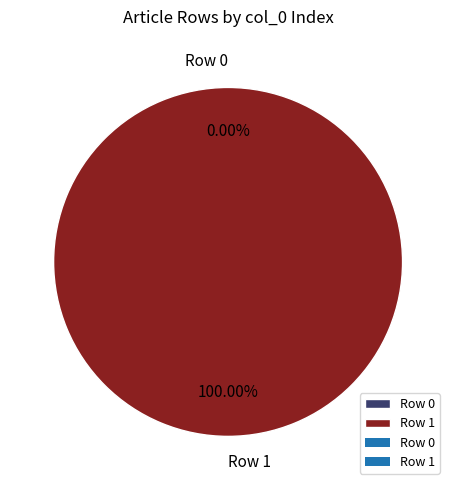

To the nearest percent, what percentage of the pie is Row 1?

100%